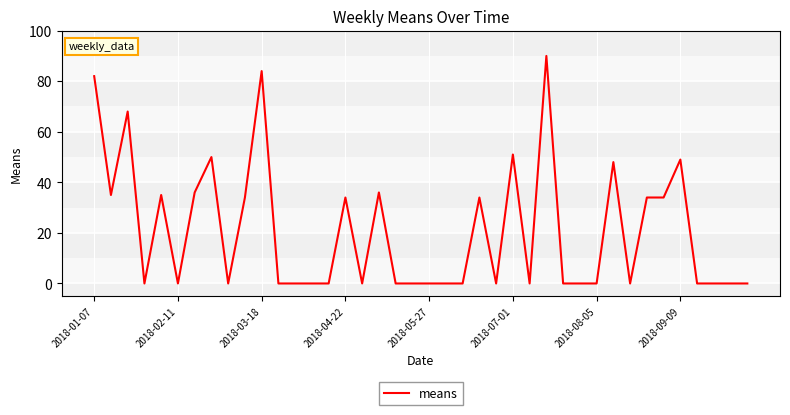

What is the greatest value displayed?

90